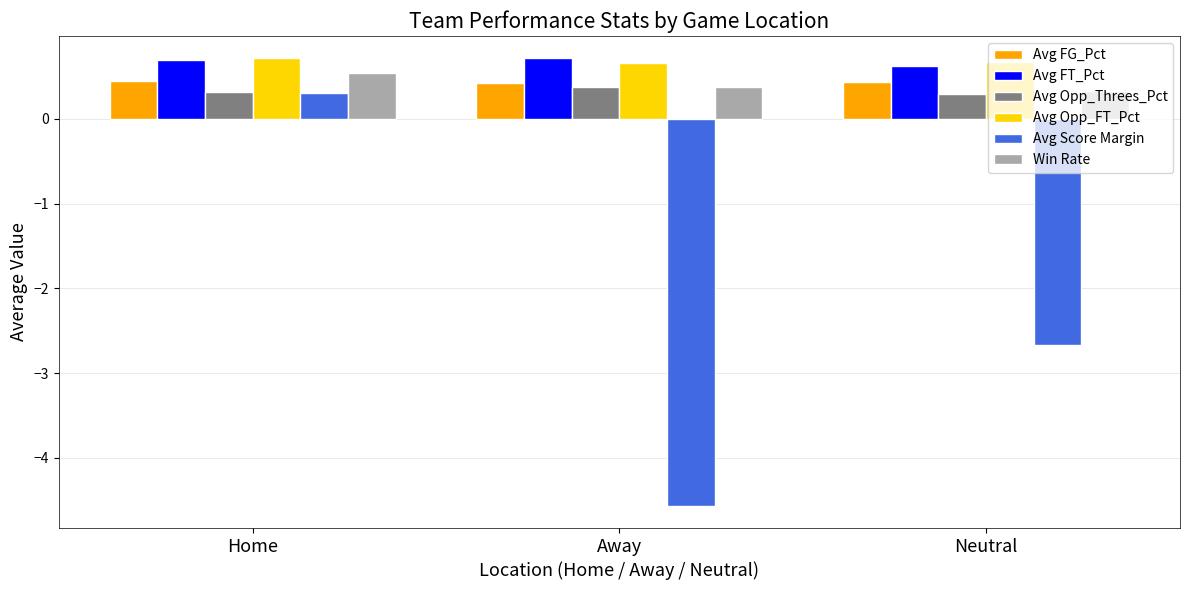

What is the value of the Avg FG_Pct bar at the 3rd from the left?

0.4